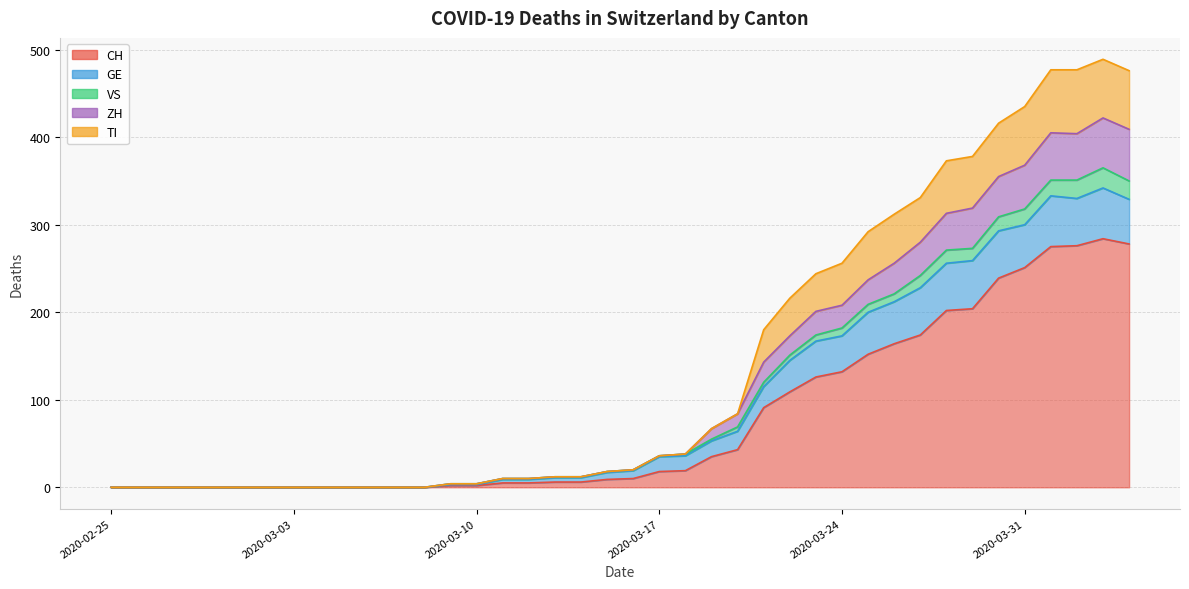

True or false: CH and ZH cross at least once.

False